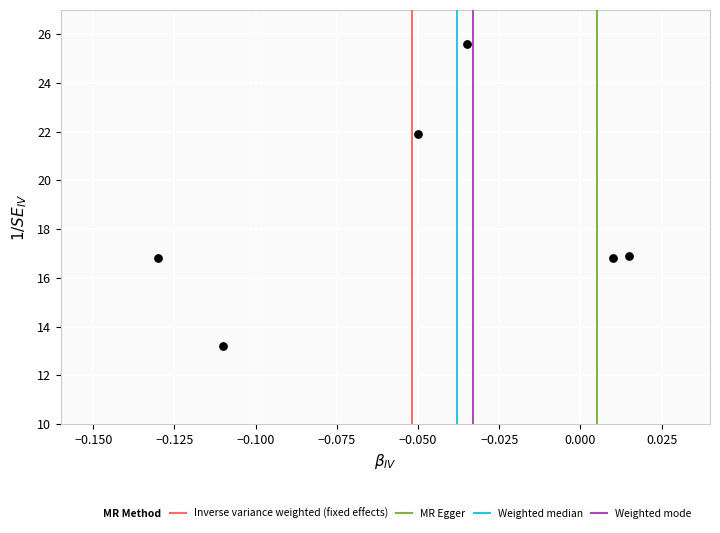

What is the range of Y values (max minus min)?

12.4